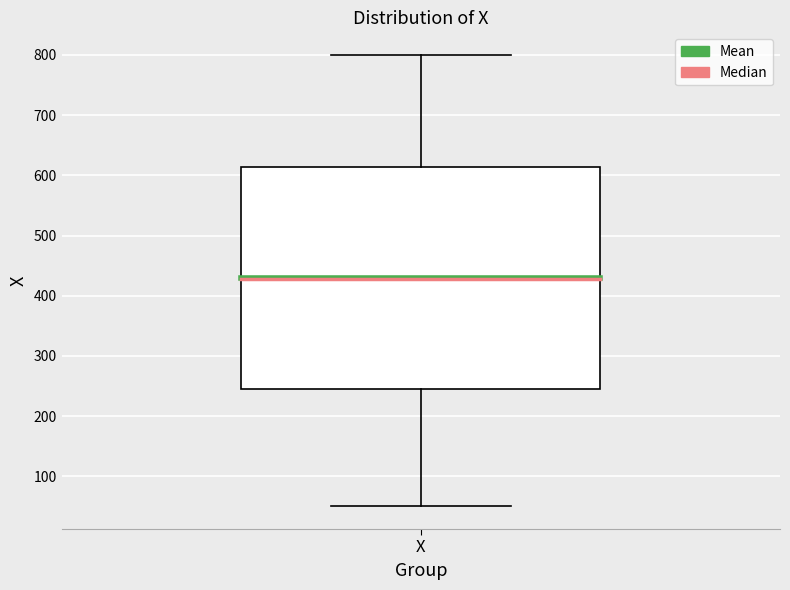

Where is the lower edge of the box for X on the y-axis? The values are not printed on the chart, so give them approximately, as read against the axis.

250